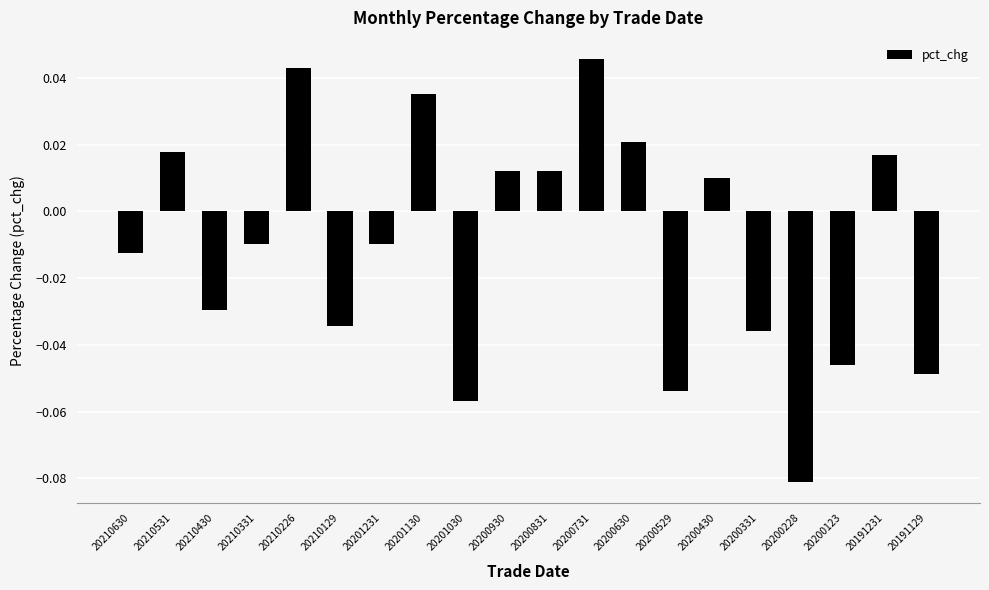

Is it true that the value at 20201130 is 0.1?

False